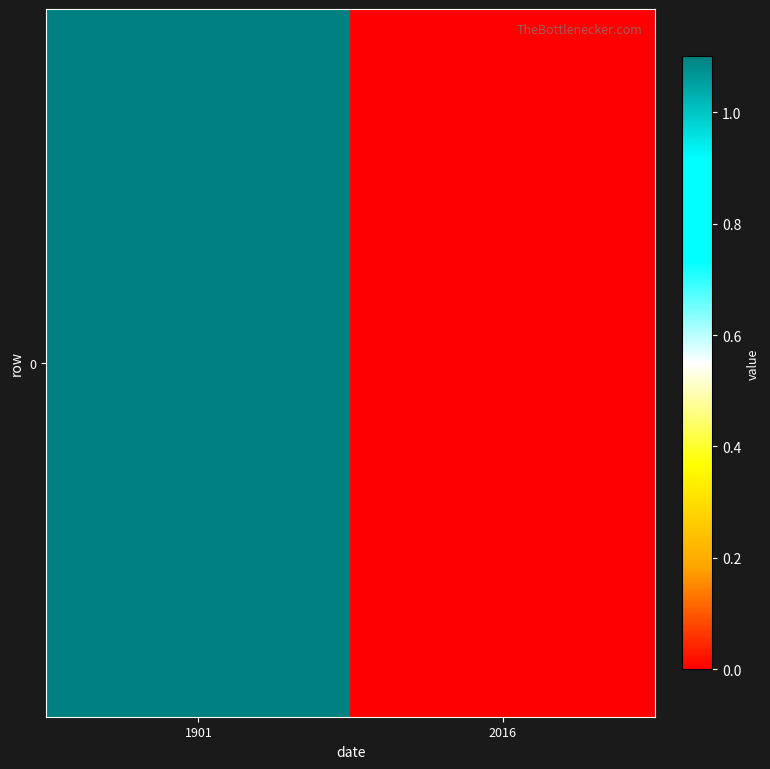

Reading left to right, extract all data points from this chart.

1.1	0.0